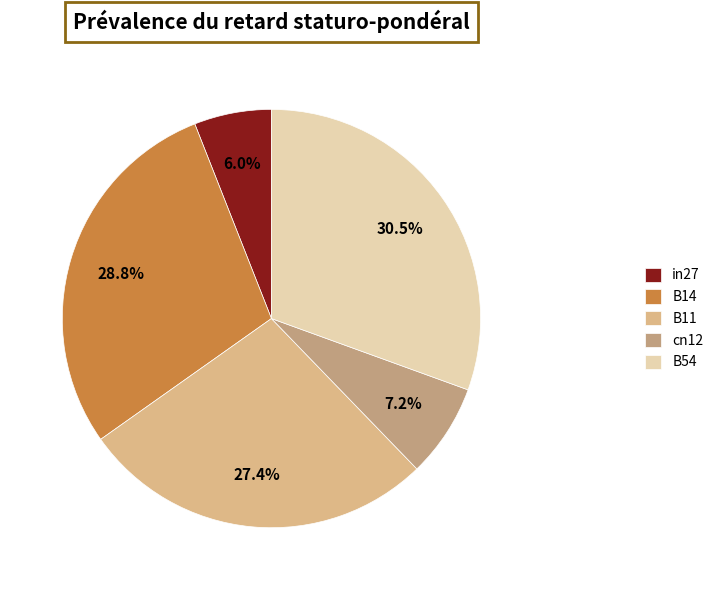

What percentage is the B14 slice, to the nearest percent?

29%